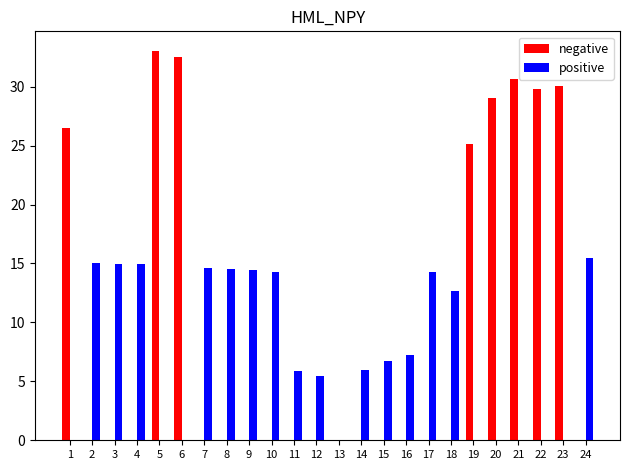

Which series has the largest total across all categories?

negative